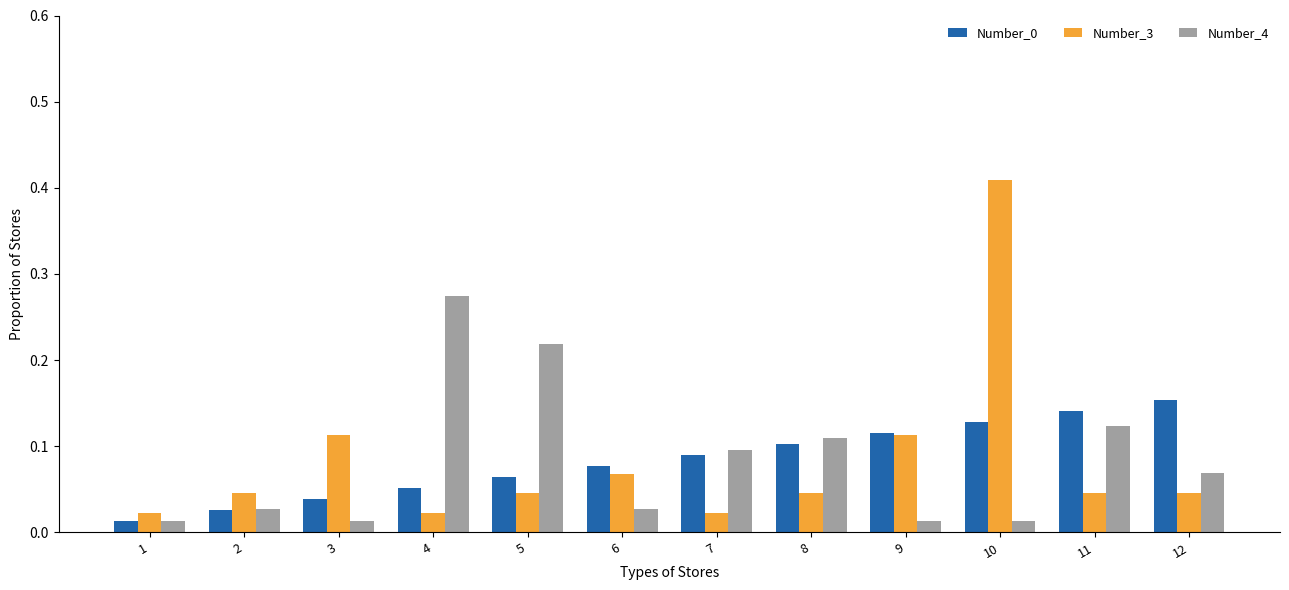

True or false: Number_0 has a value of 0.0 at 4.

False